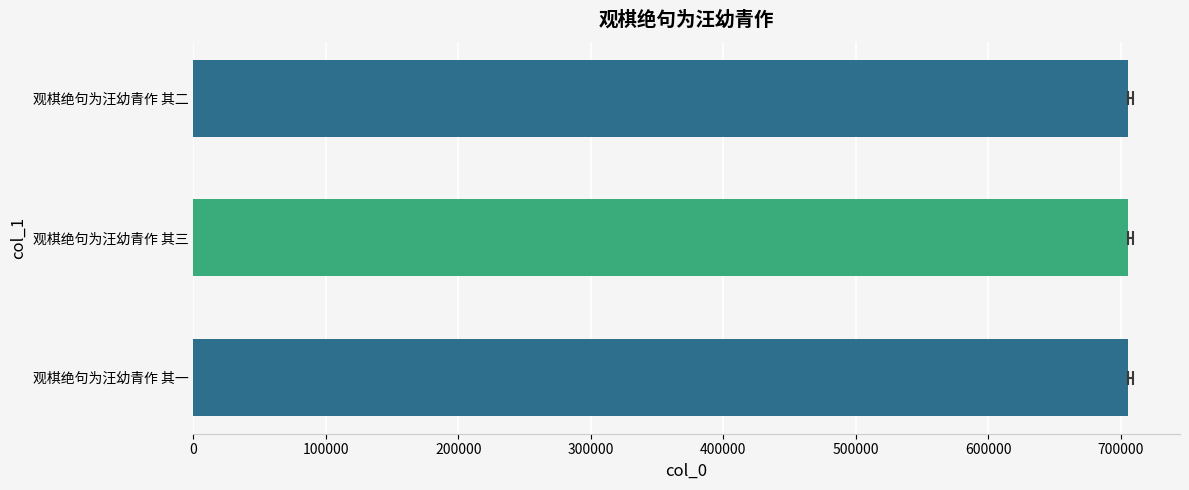

What value does the data have at 观棋绝句为汪幼青作 其三?

705635